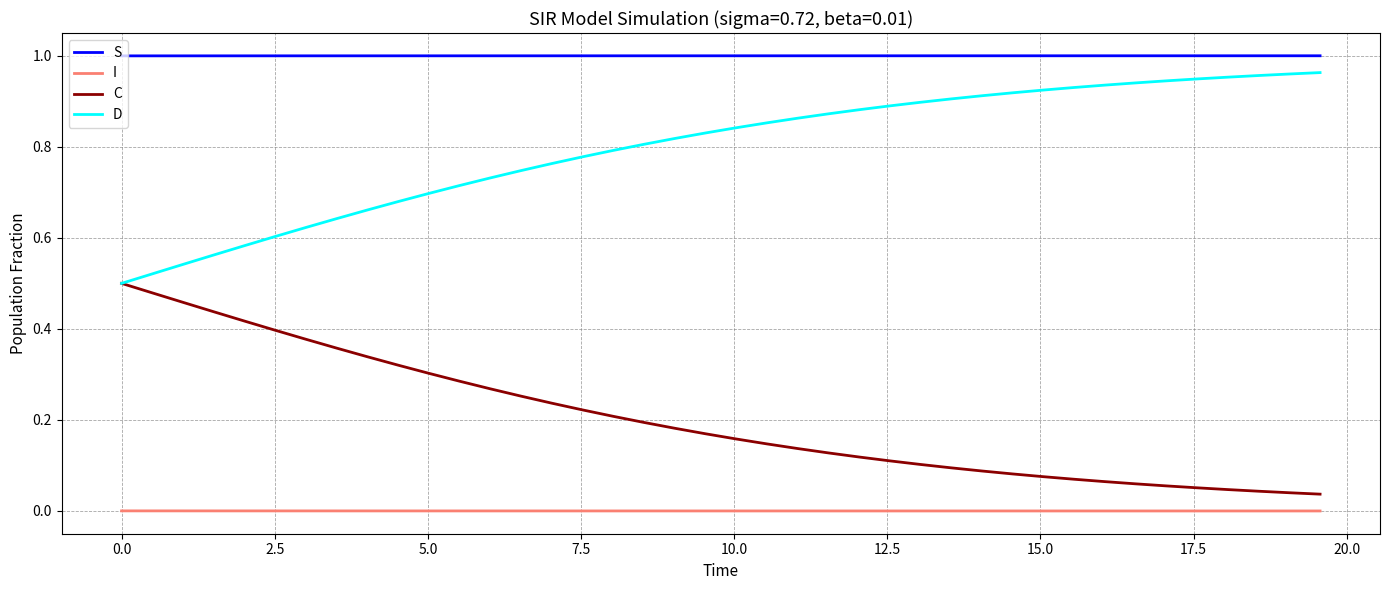

Rank the series by their average value, from lowest to highest.

I, C, D, S